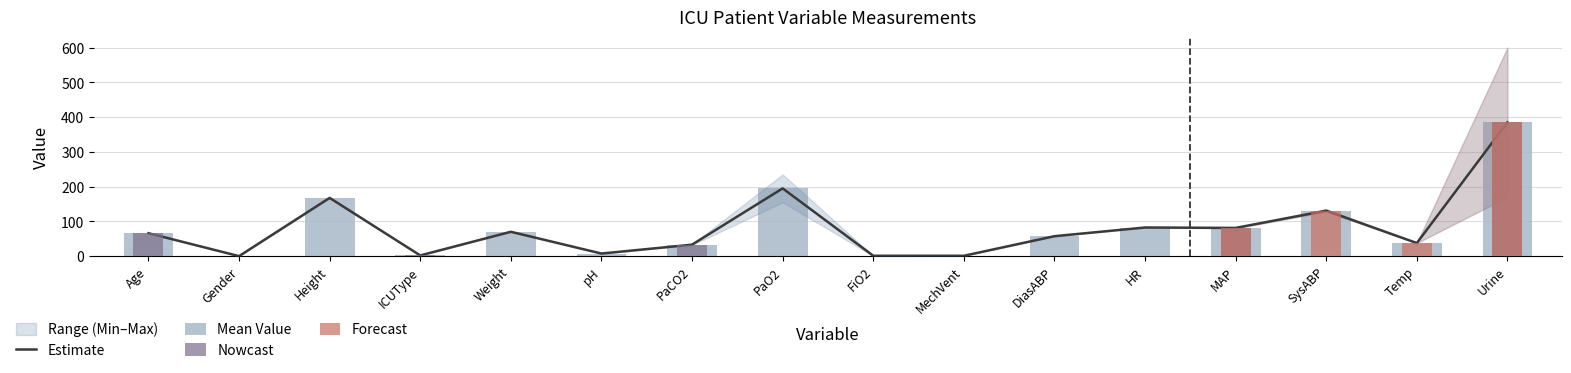

At which category is the sum across all series the highest?

Urine